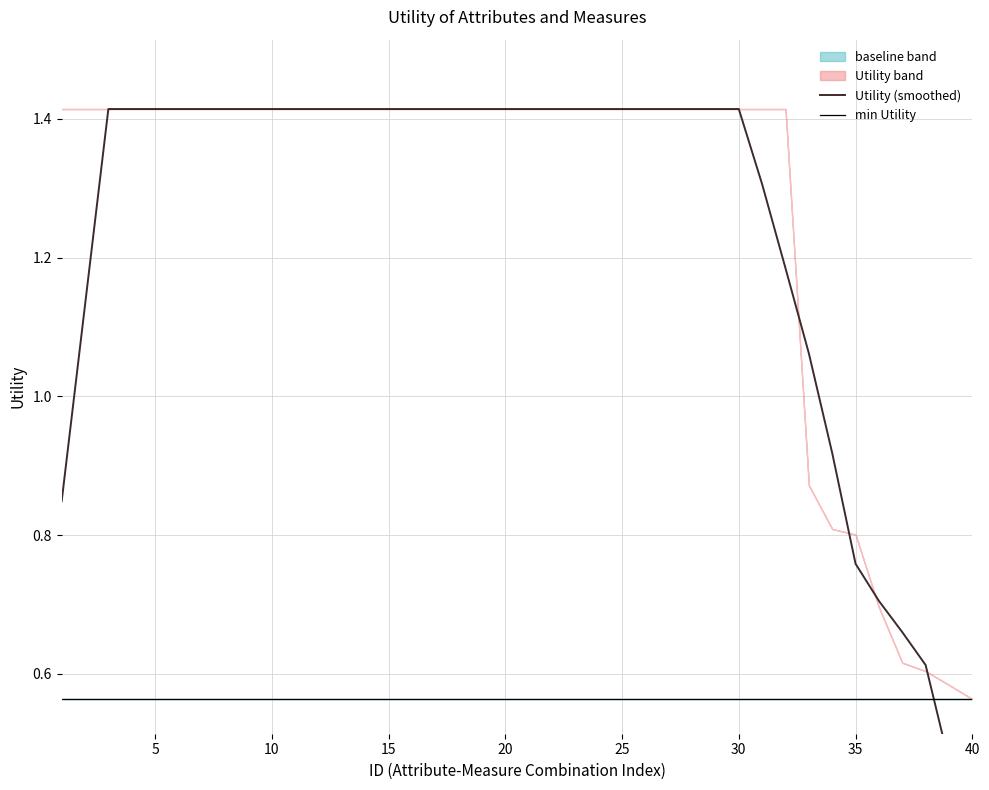

What is the difference between the second highest and second lowest values?

0.8